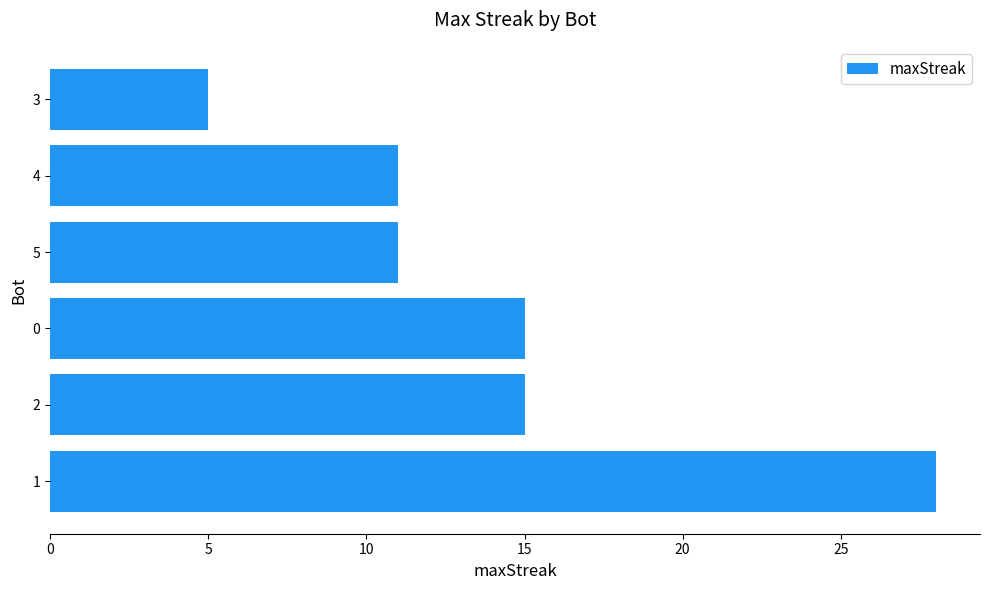

True or false: the data shows 16 at 4.

False